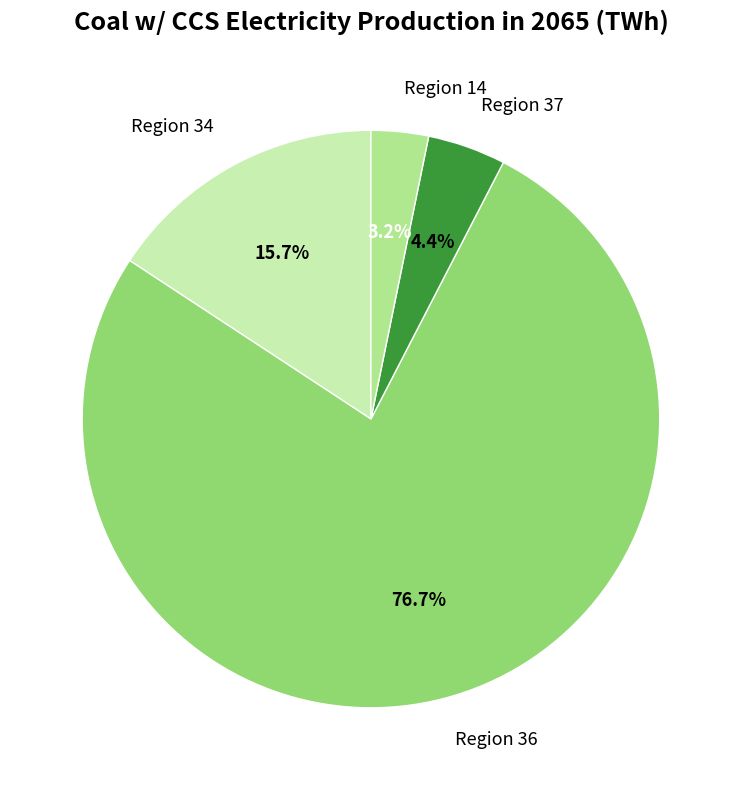

Which category has the biggest portion of the pie?

Region 36